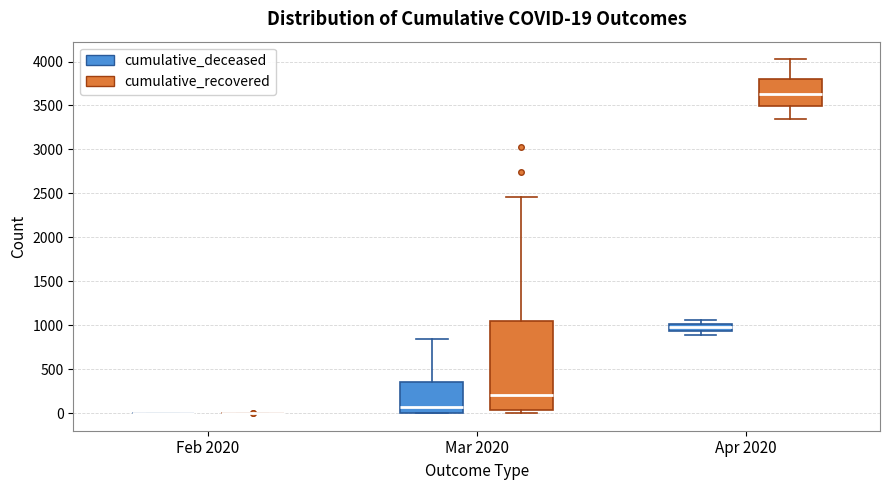

Which box is the tallest, from its lower edge to its upper edge?

Mar 2020 (cumulative_recovered)